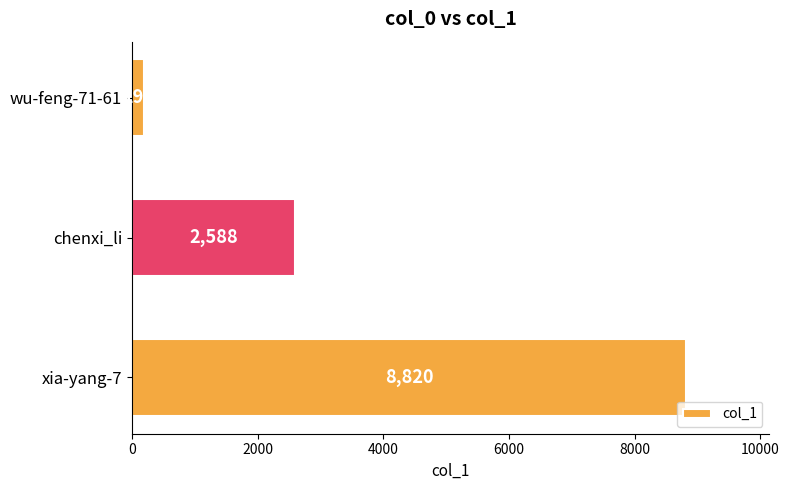

What is the minimum value shown in the chart?

199